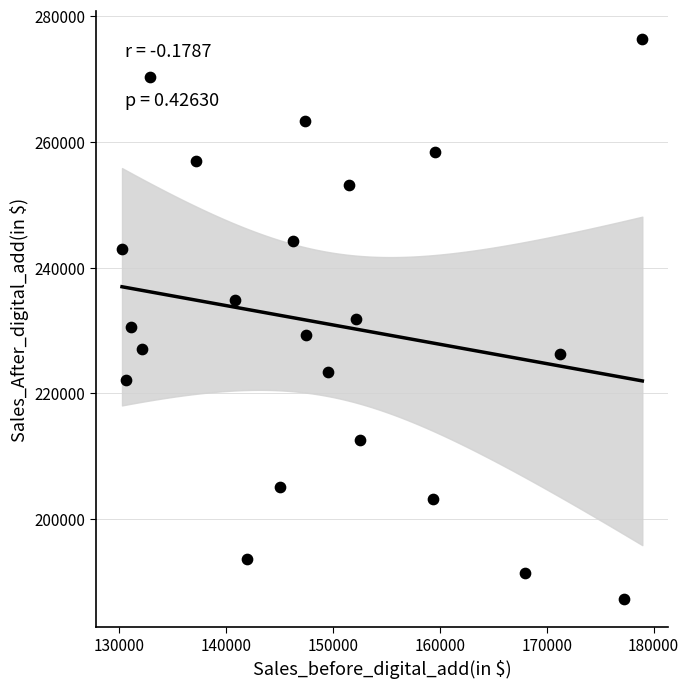

What is the range of Y values (max minus min)?

88974